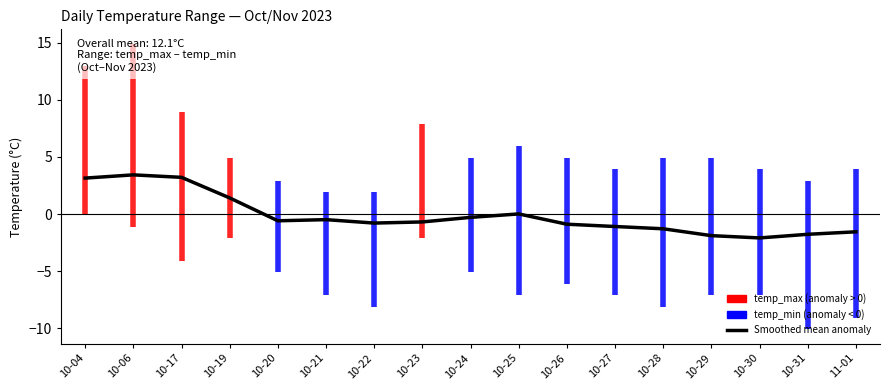

Where is temp_min_line nearest to the value -5?

10-20